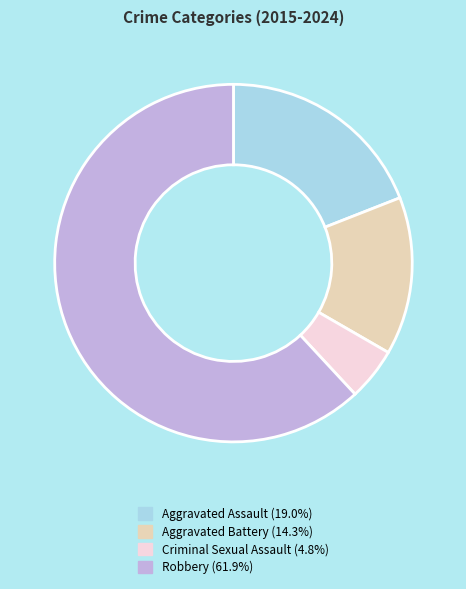

Which slice represents more than half of the pie?

Robbery